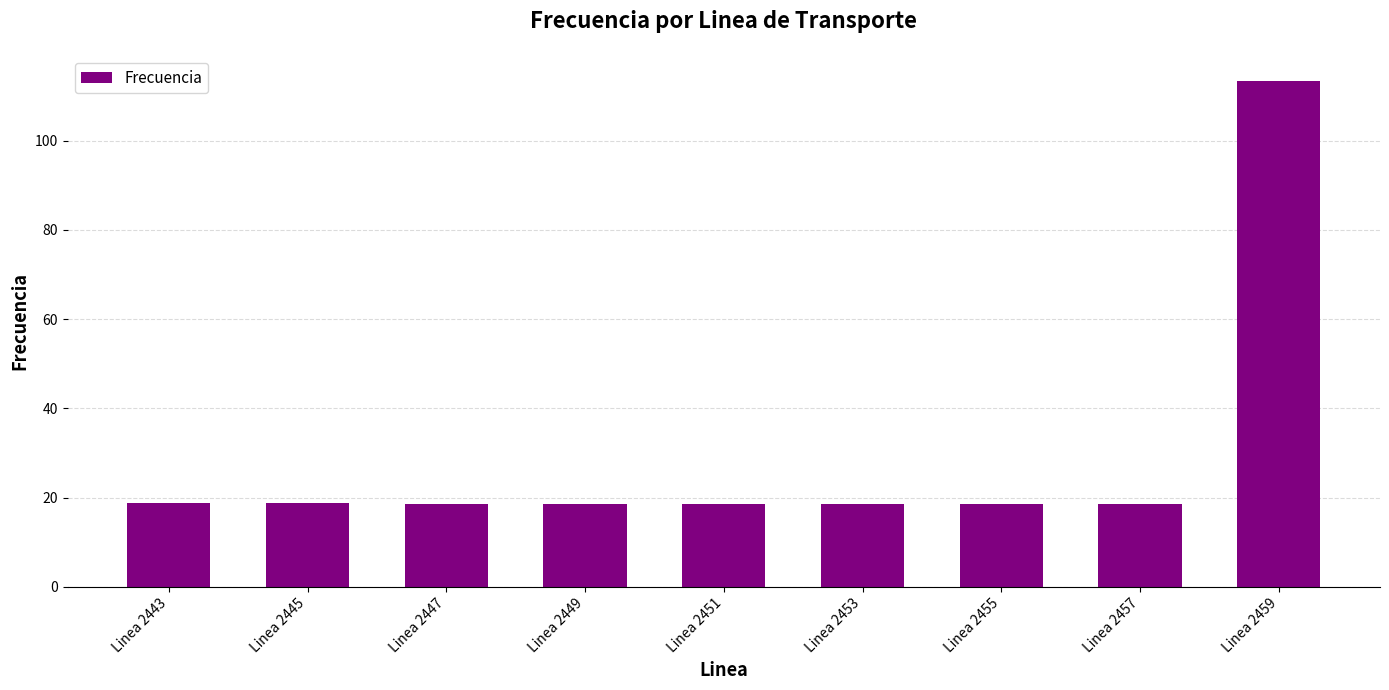

What is the value of the 5th bar from the left?

18.6